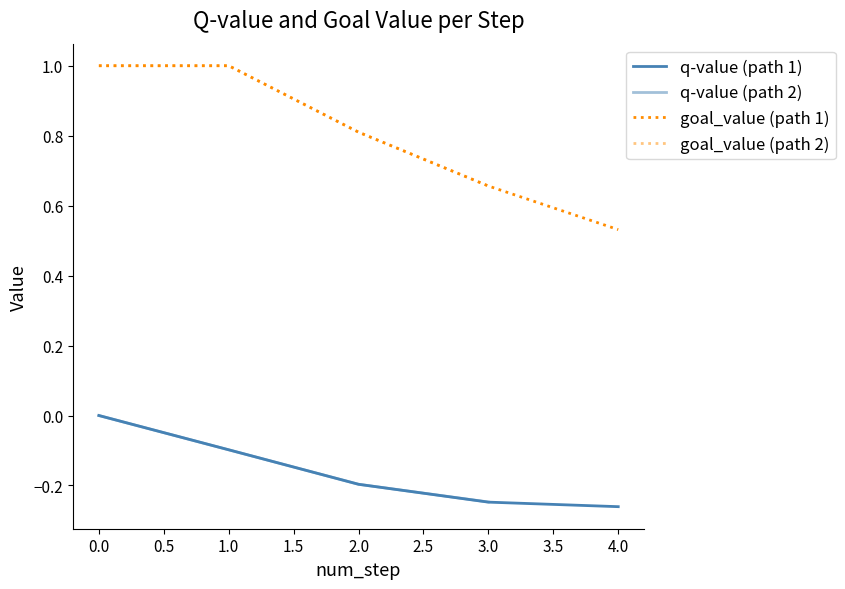

Is it true that goal_value equals 0.5 at 4?

True